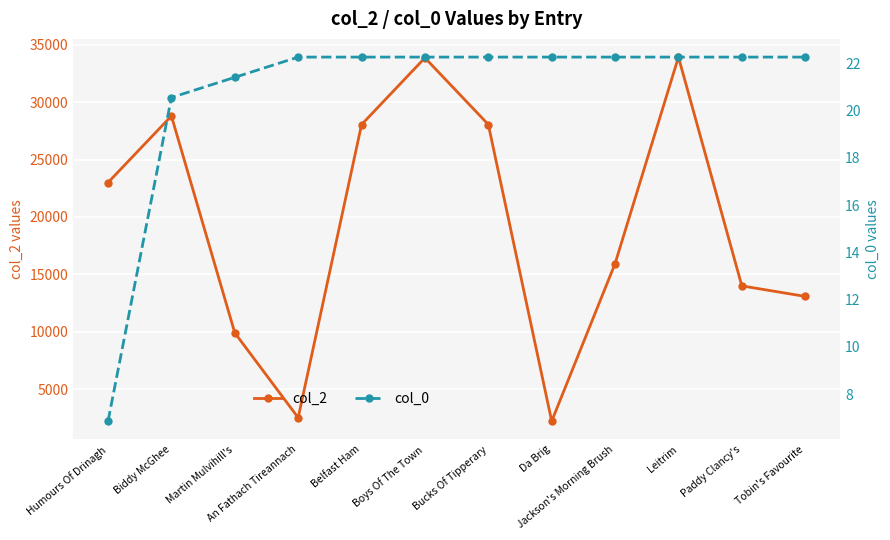

What is the difference between the highest and lowest values at An Fathach Tireannach?

2483.7